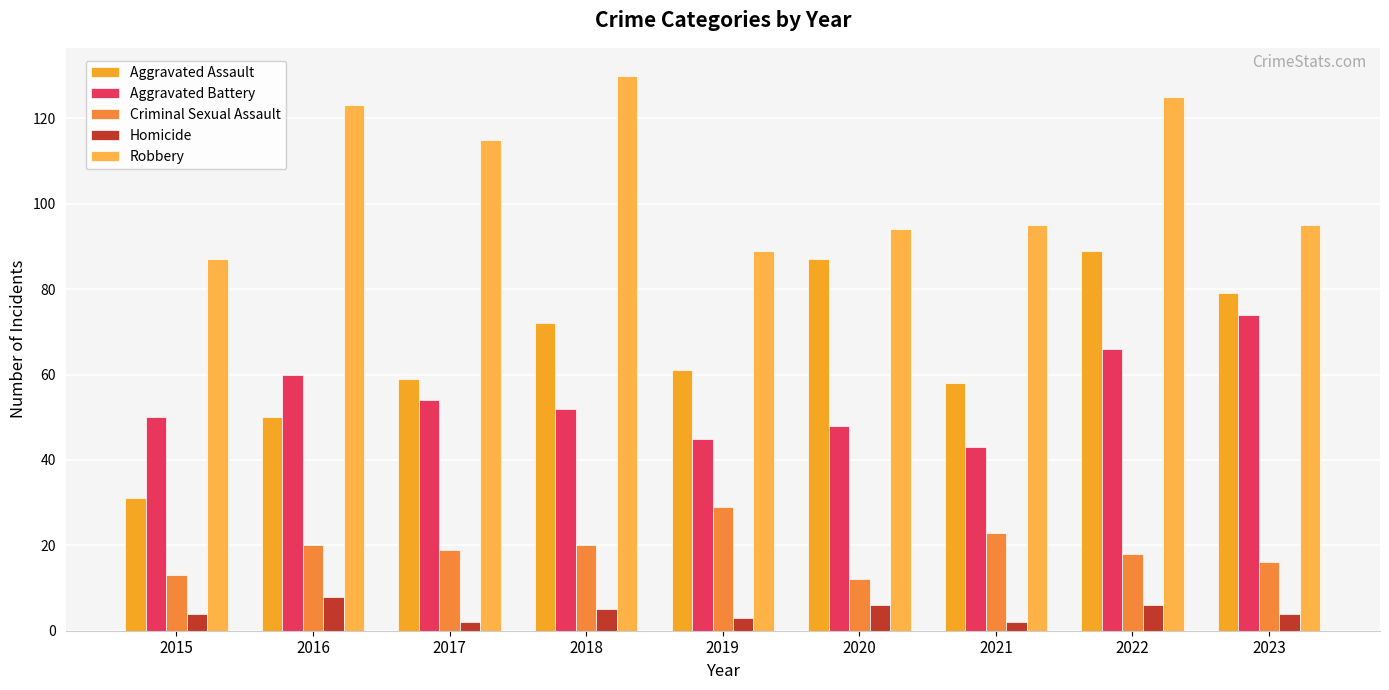

Count the number of categories in the chart.

9